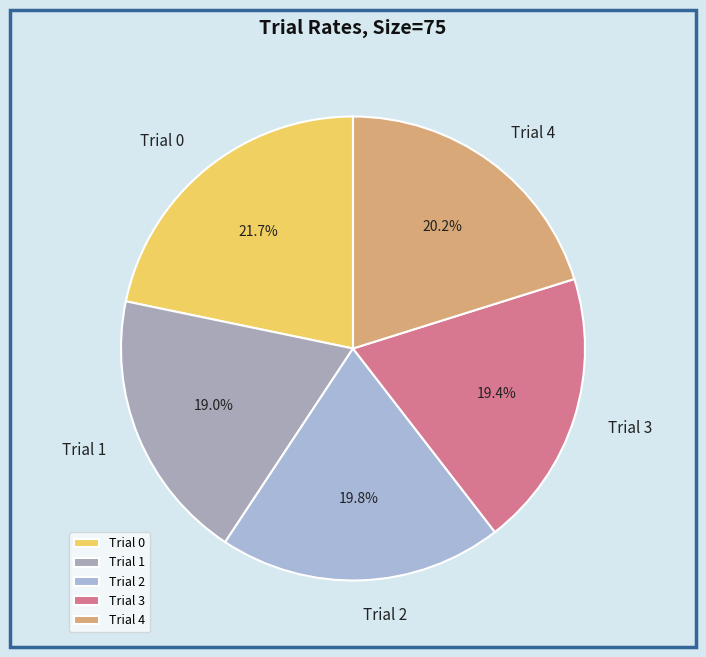

Is Trial 1 the majority of the pie?

No